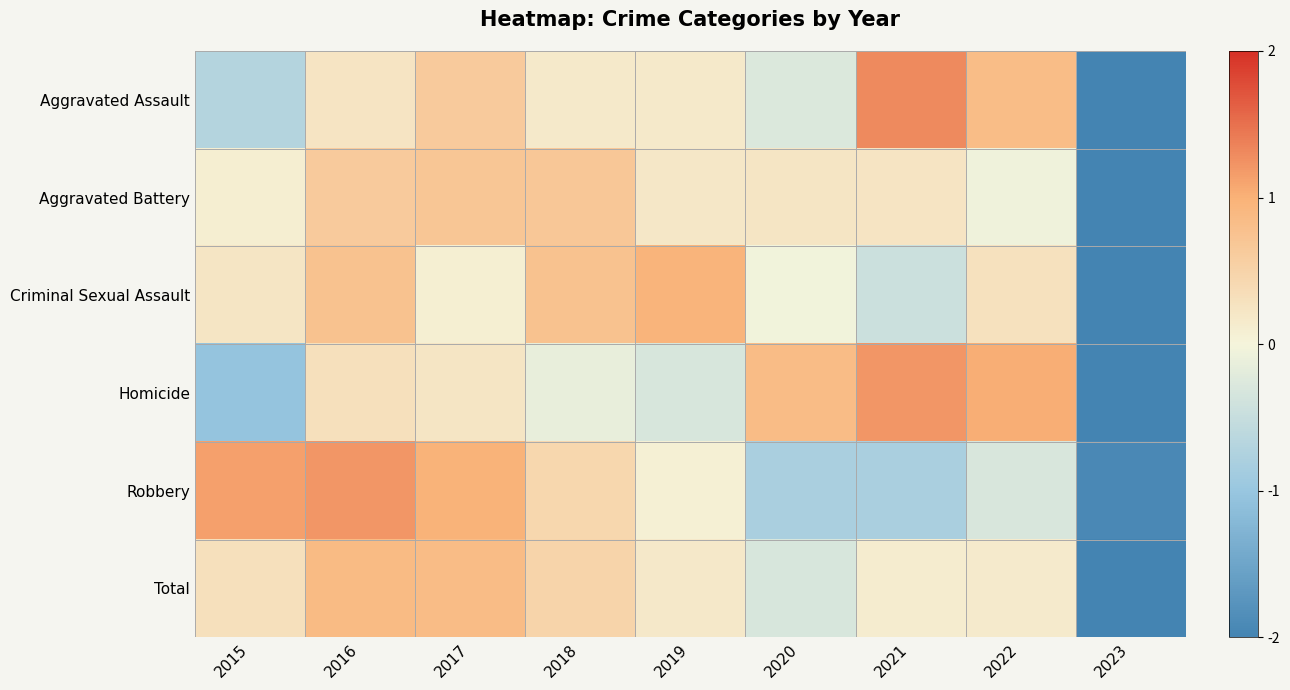

What is the smallest value displayed?

-2.7